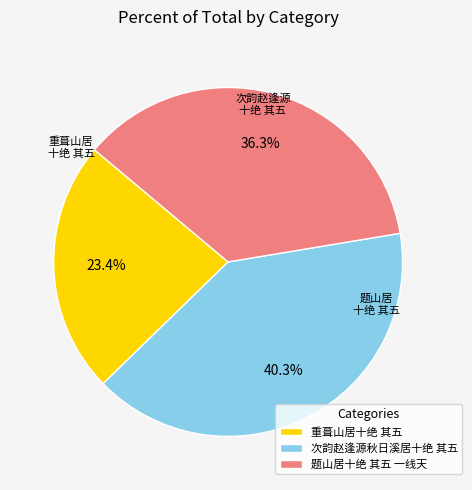

The 题山居十绝 其五 一线天 slice represents 36% of the pie. True or false?

True